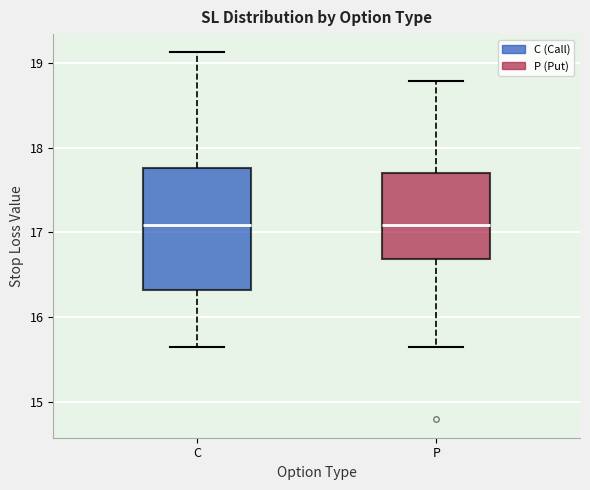

Reading left to right, transcribe this box plot: for each box, give where its median line is, the range the box spans, and where its two whiskers end, as read against the y-axis. The values are not printed on the chart, so give them approximately, as read against the axis.

C: median 17.1, box 16.3 to 17.8, whiskers 15.6 to 19.1
P: median 17.1, box 16.7 to 17.7, whiskers 15.6 to 18.8